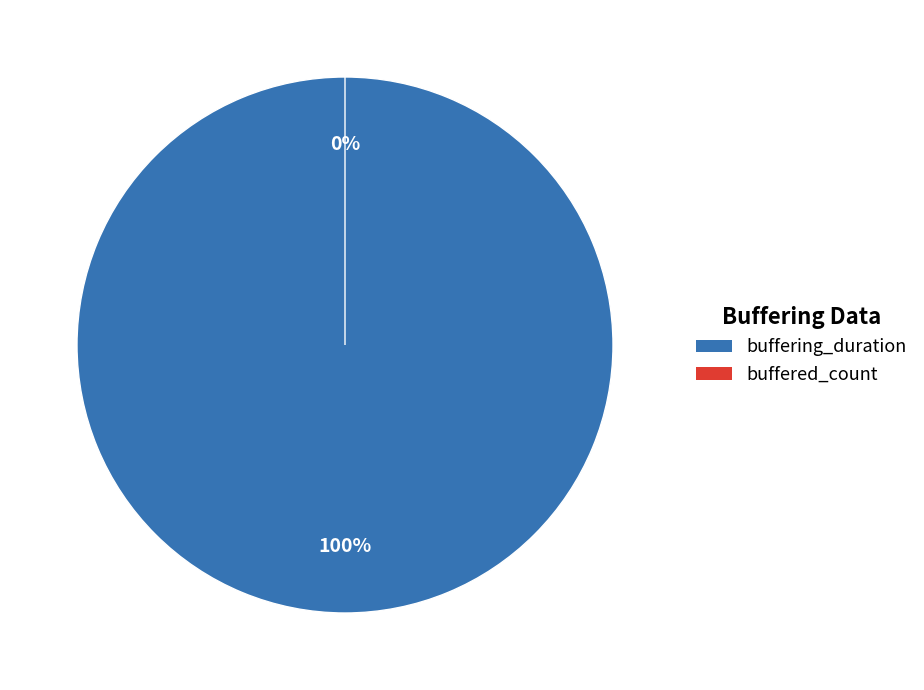

What percentage is the buffering_duration slice, to the nearest percent?

100%